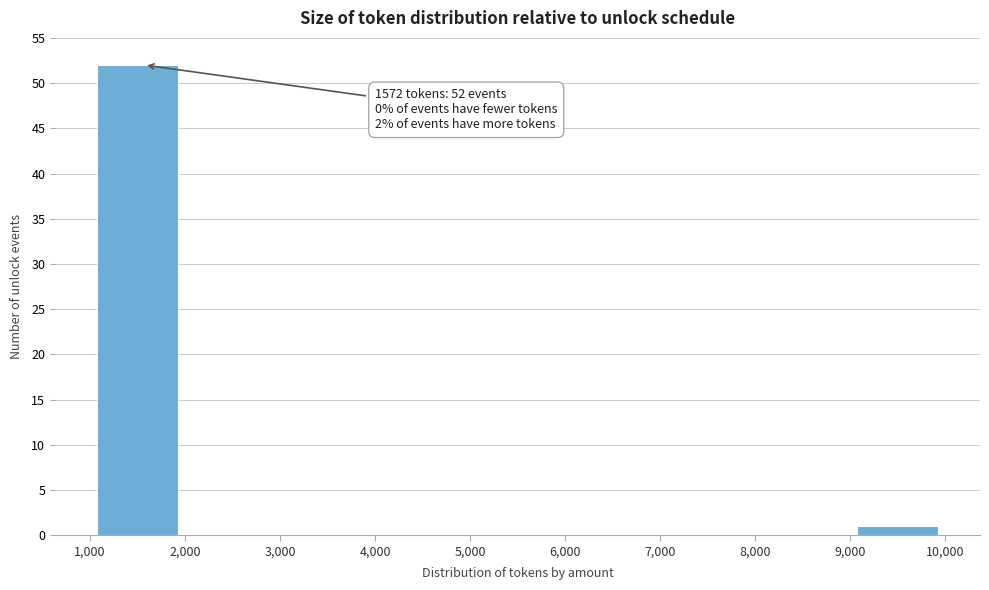

Over which range of the x-axis is the bar tallest?

1,000 to 2,000